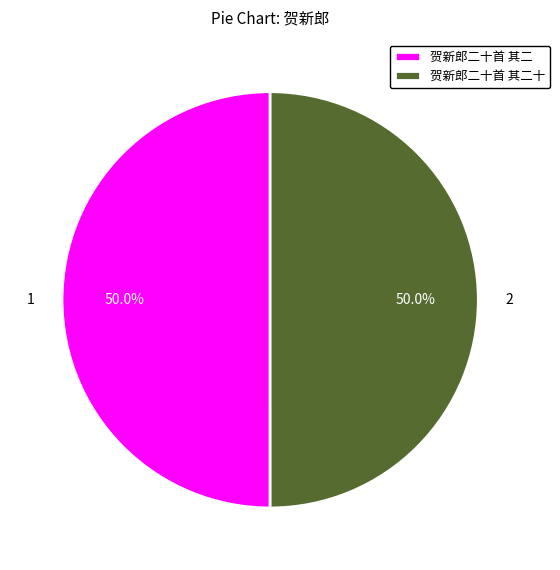

The 贺新郎二十首 其二 slice represents 39% of the pie. True or false?

False